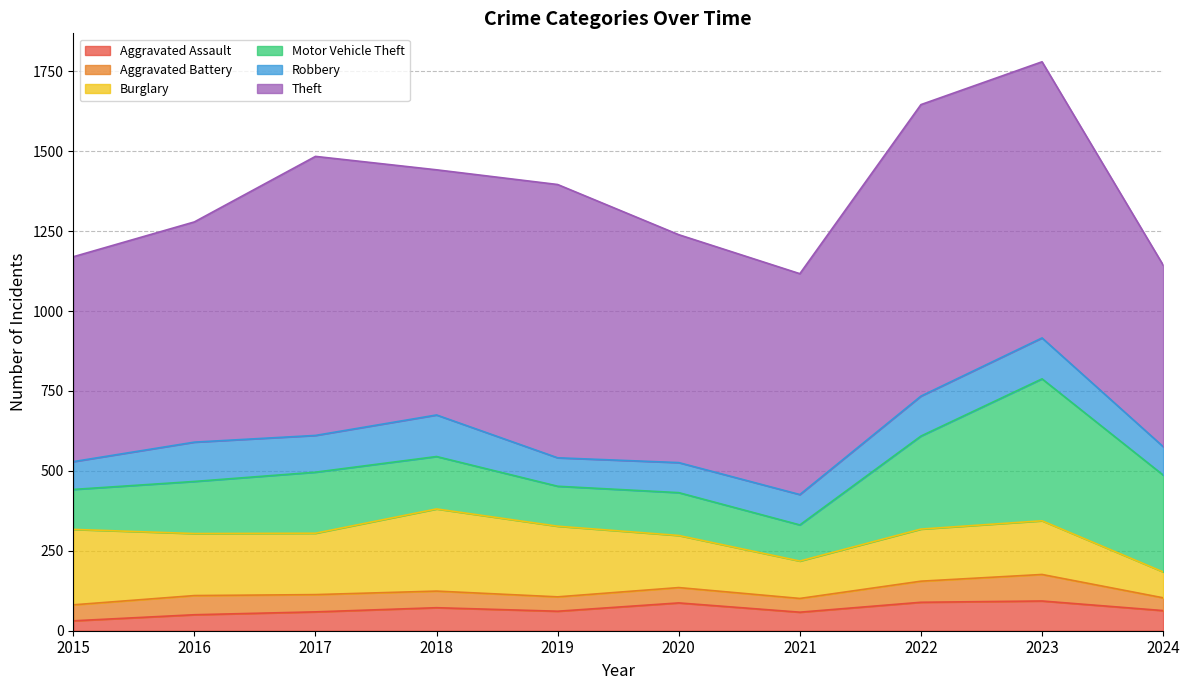

Does the chart have visible grid lines?

Yes